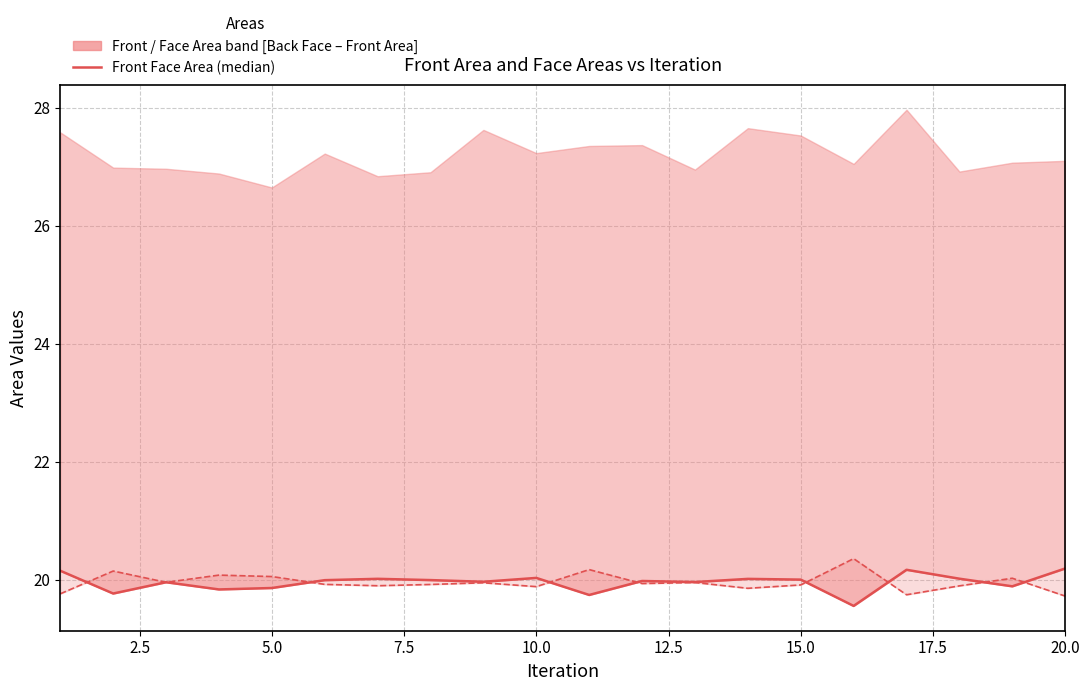

What is the sum of all Front Face Area (median) values?

399.0